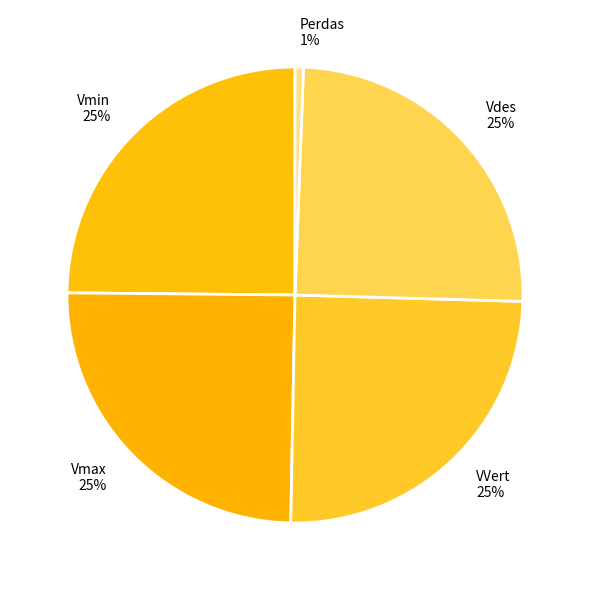

What is the smallest slice in the pie chart?

Perdas